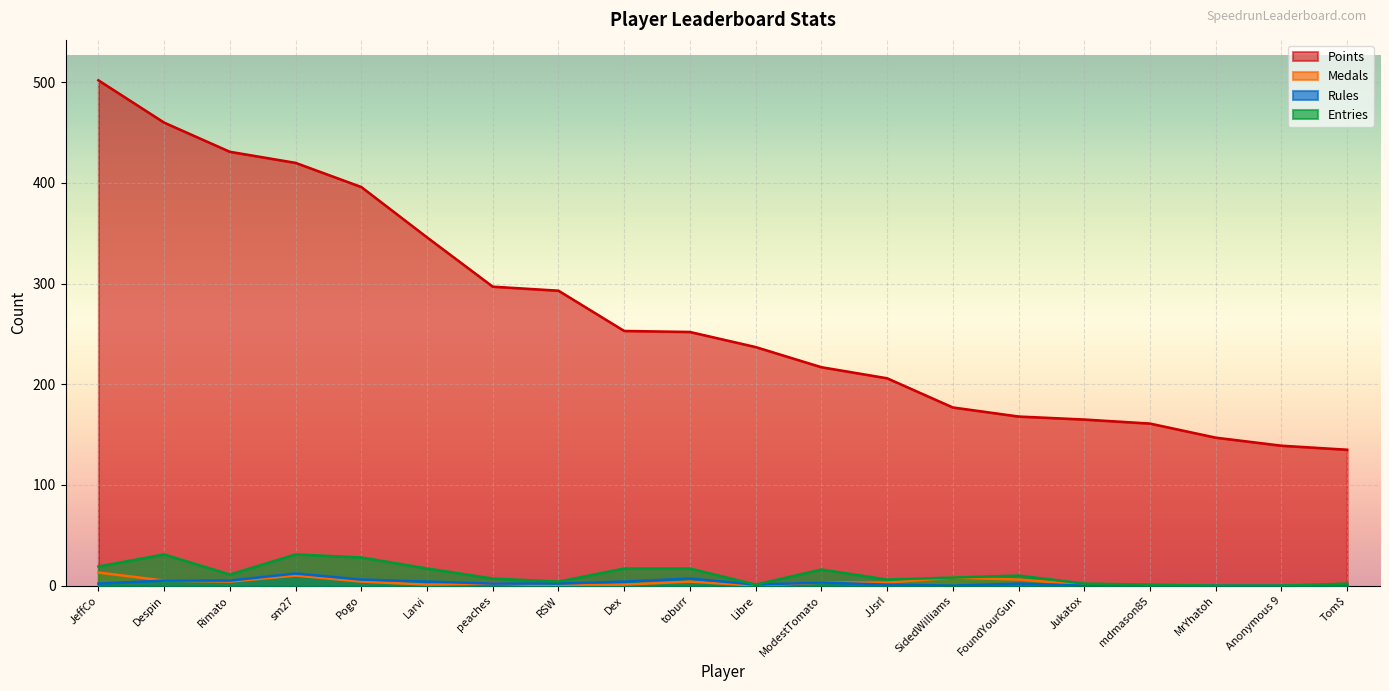

What is the difference between the Points values at RSW and sm27?

127